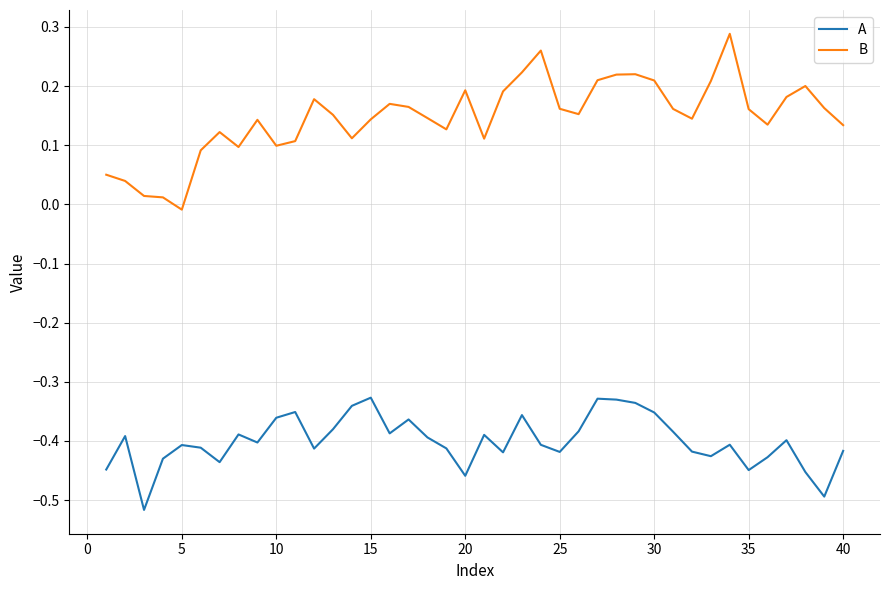

Which series has the largest total across all categories?

B